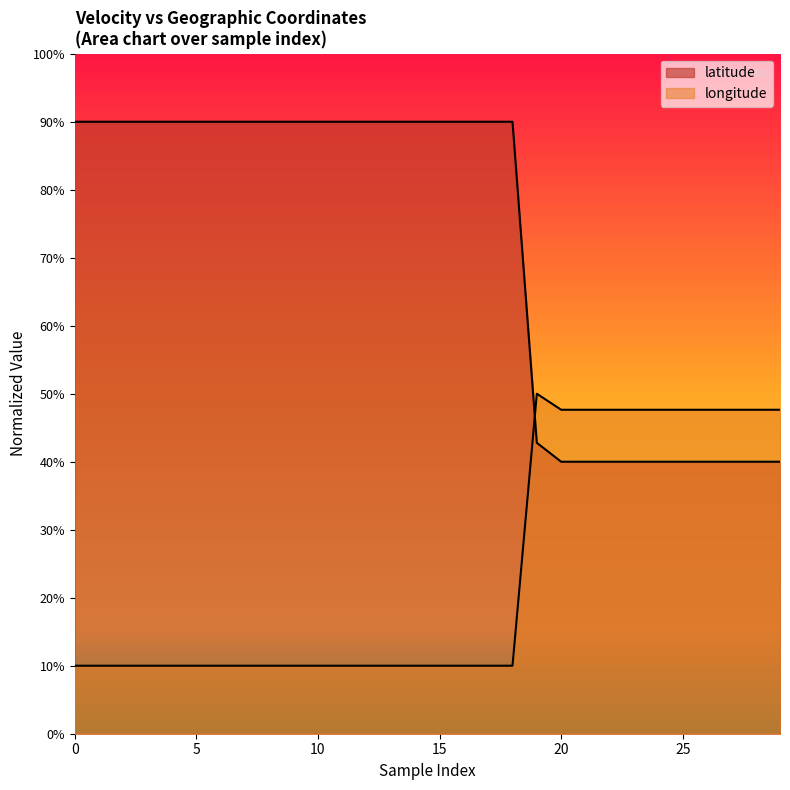

What is the smallest value displayed?

0.1